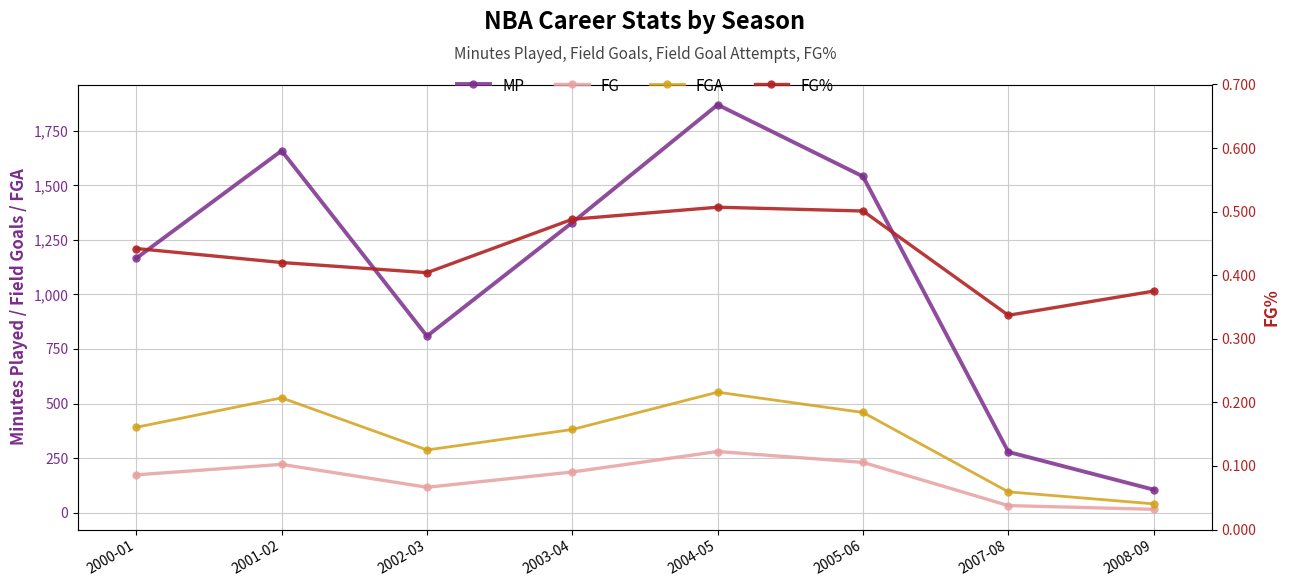

The FG% series shows 0.3 at 2001-02. True or false?

False